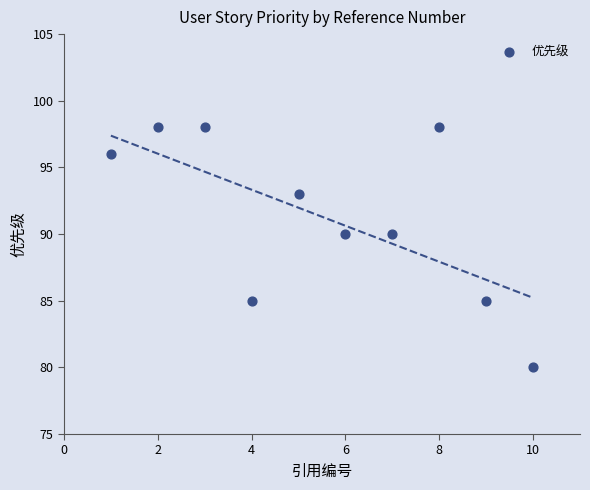

What is the range of Y values (max minus min)?

18